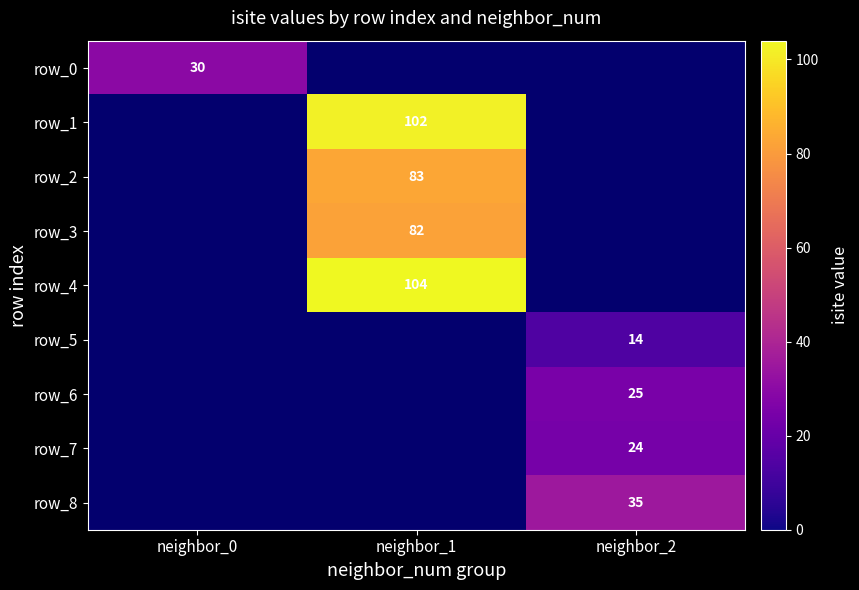

Which label corresponds to the largest value in the chart?

neighbor_1